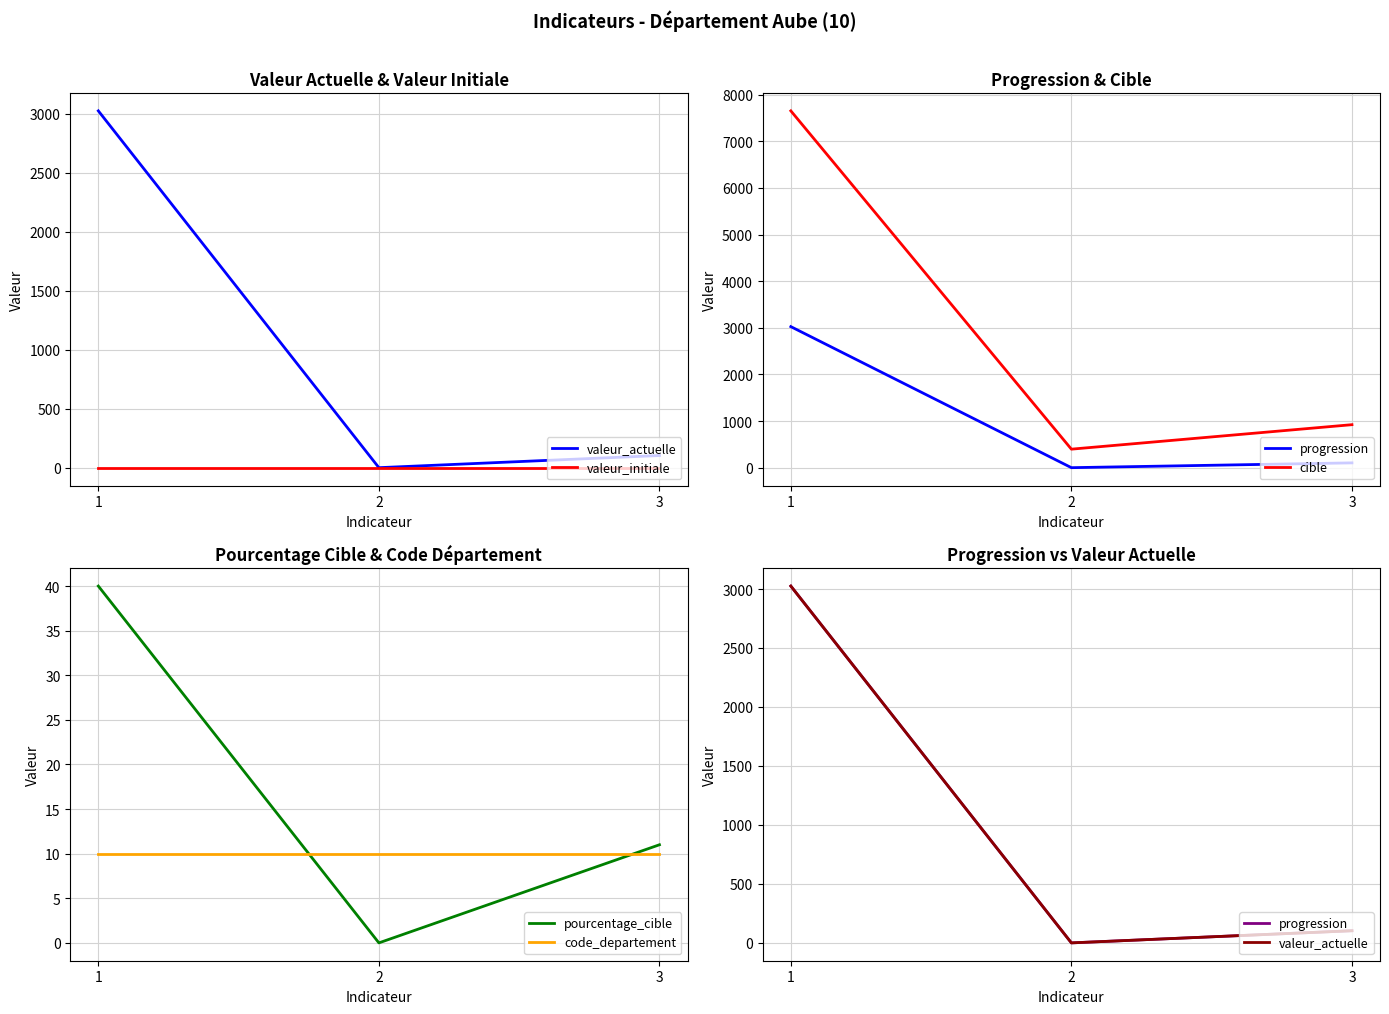

Is it true that progression equals 4477 at 1?

False